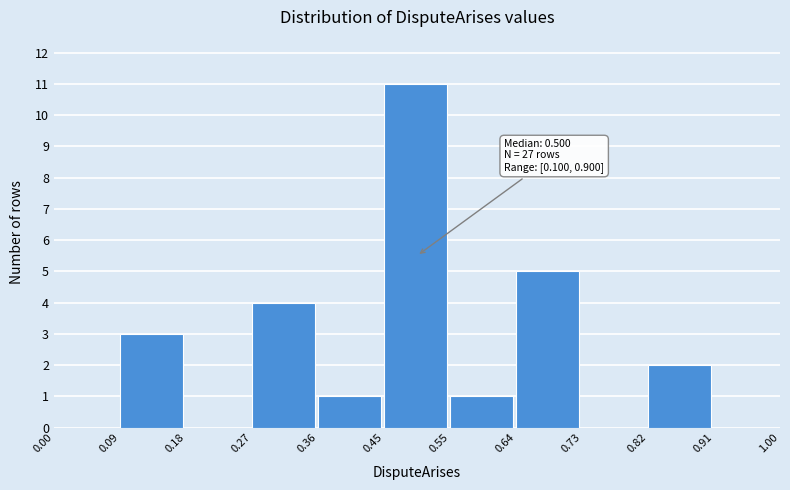

Which range on the x-axis has the tallest bar?

0.45 to 0.55